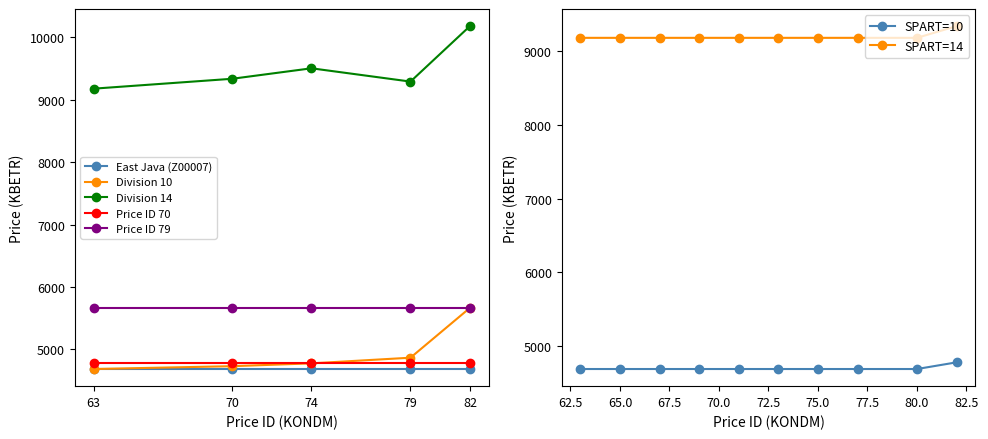

At how many categories does at least one series exceed 6046?

5